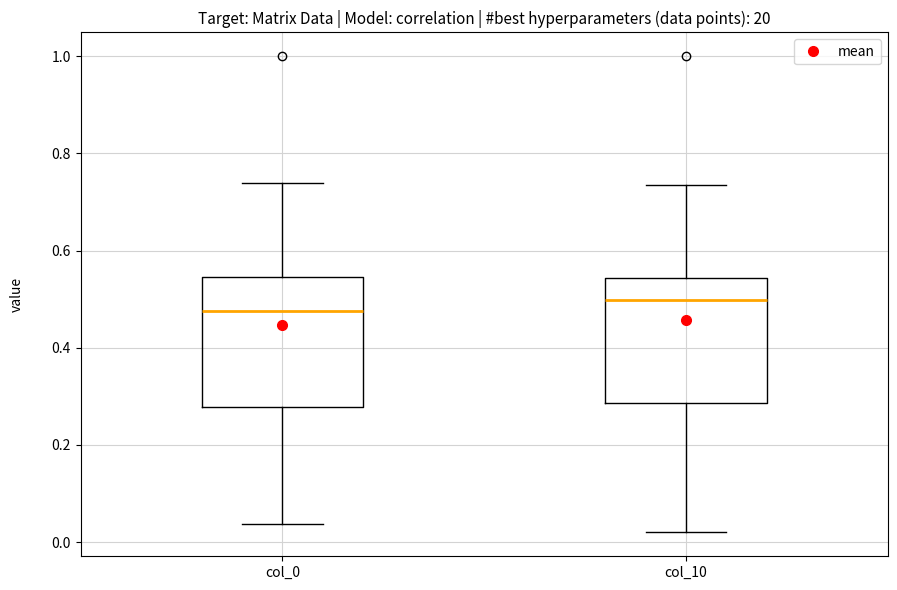

Where does the upper whisker of the box for col_0 end on the y-axis? The values are not printed on the chart, so give them approximately, as read against the axis.

0.74